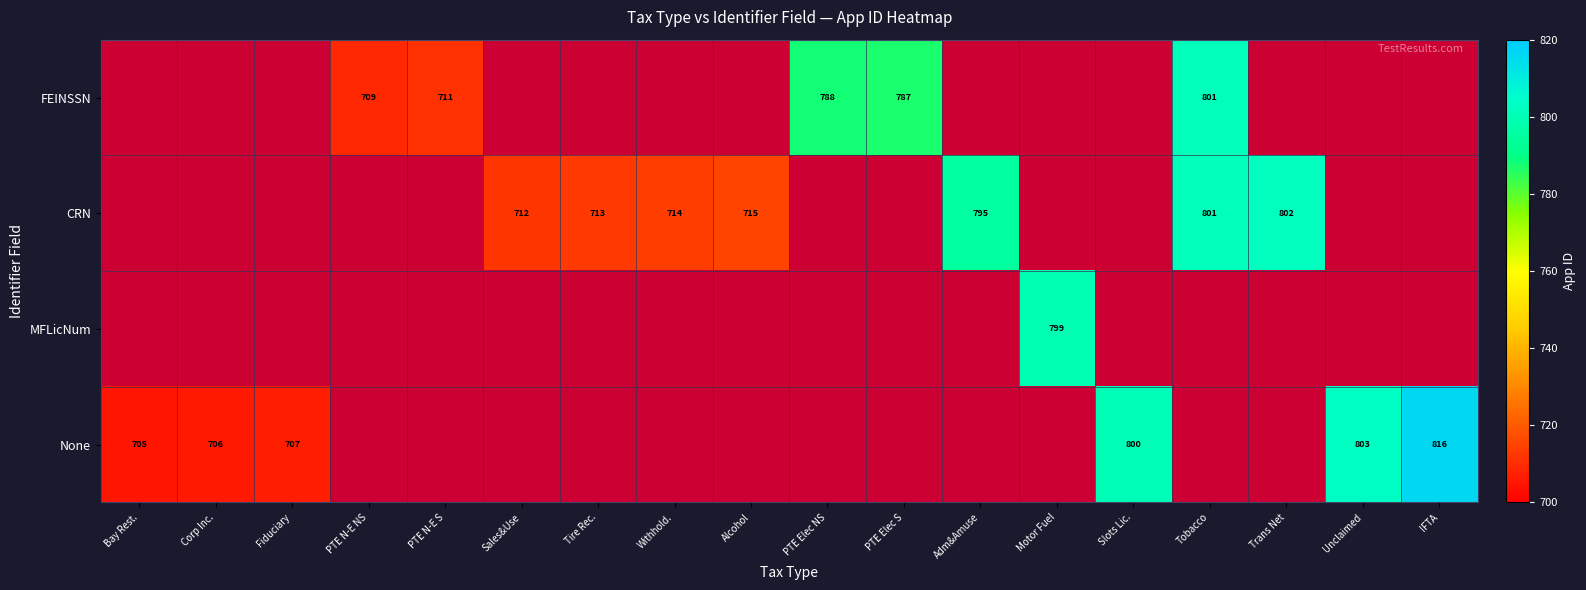

Is it true that None equals 705 at Bay Rest.?

True